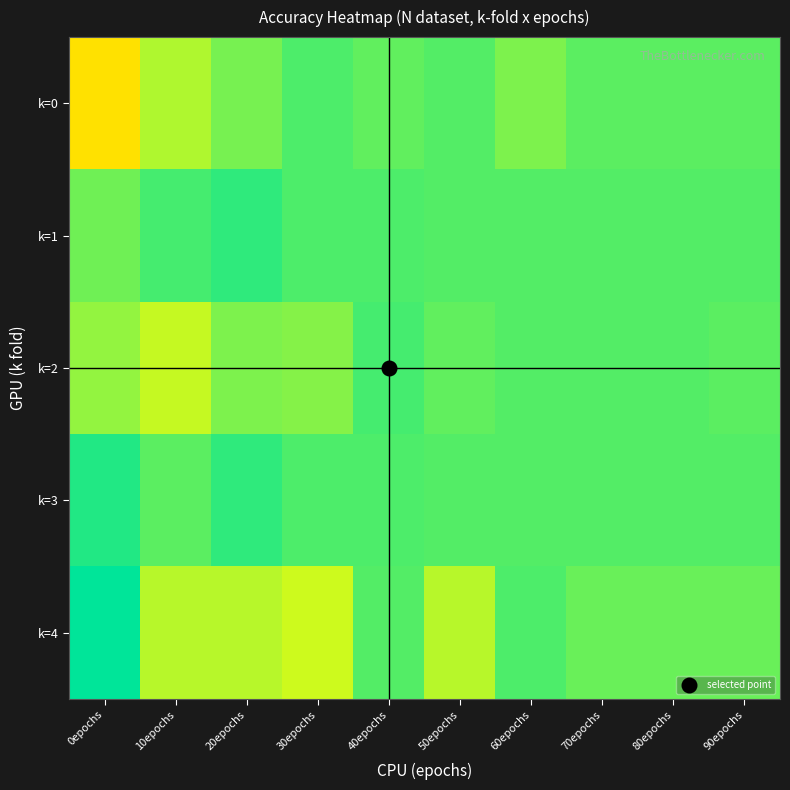

At how many categories does at least one series exceed 0?

10